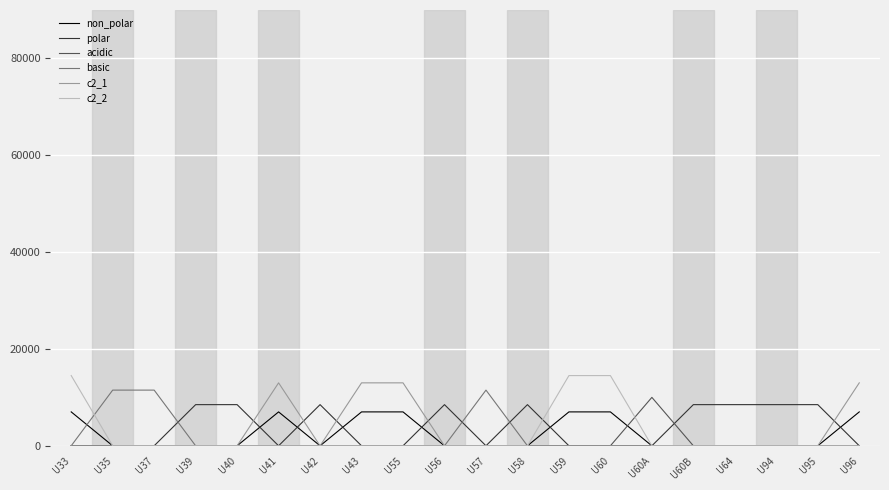

What is the highest value of the polar series?

8500